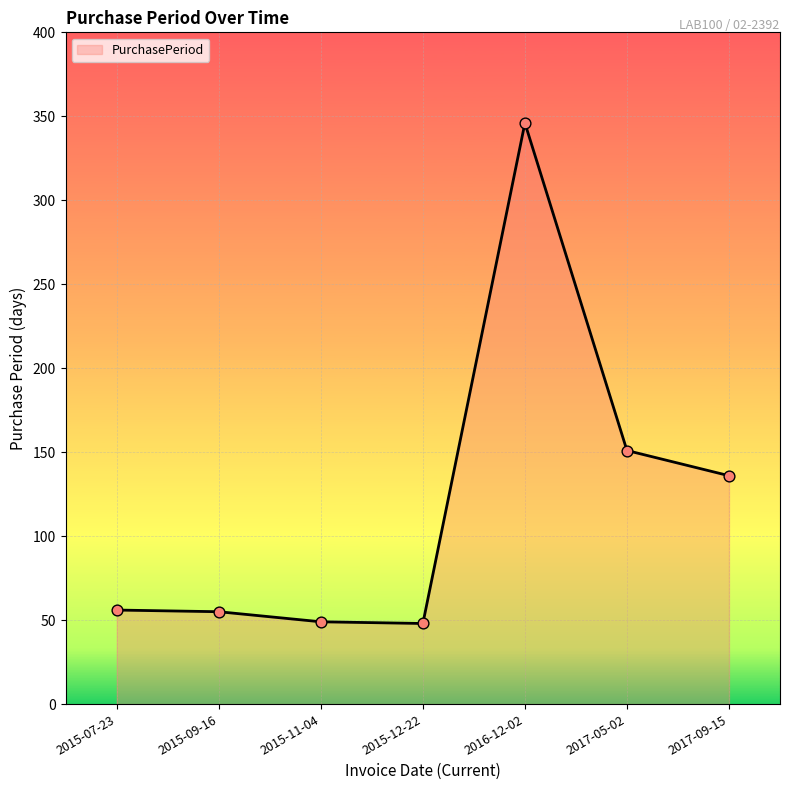

Approximately how many times larger is the value at 2015-11-04 compared to 2017-09-15?

0.4